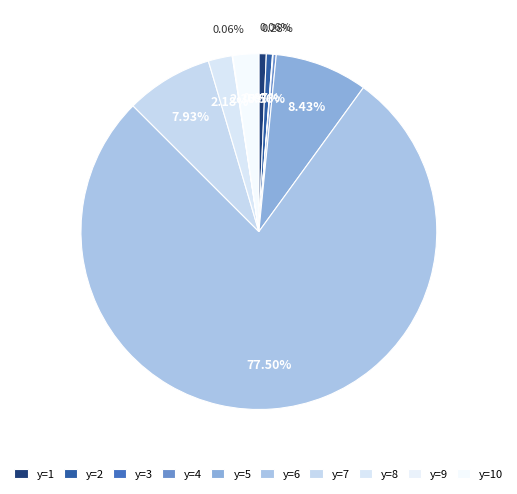

Count the number of slices in the pie.

10